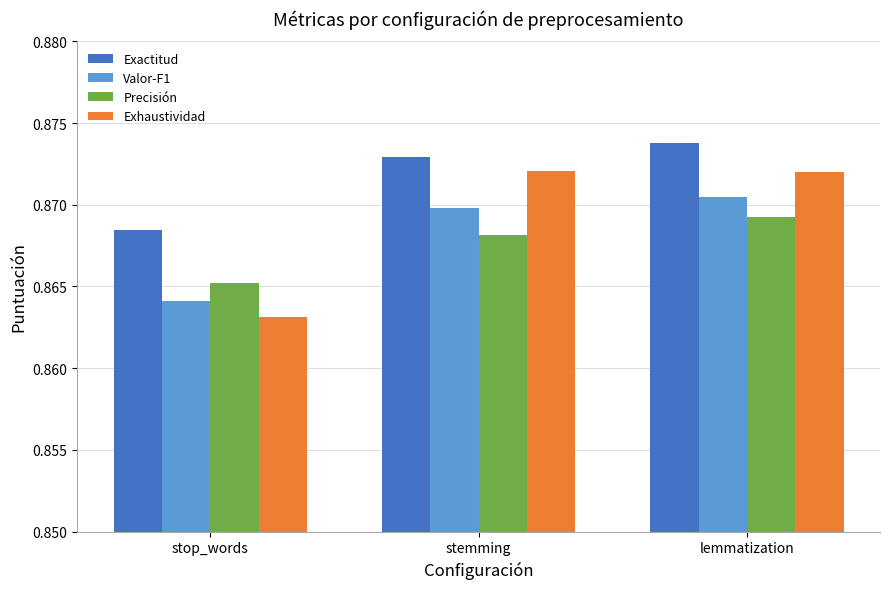

Rank the categories by Valor-F1 value from highest to lowest.

lemmatization, stemming, stop_words